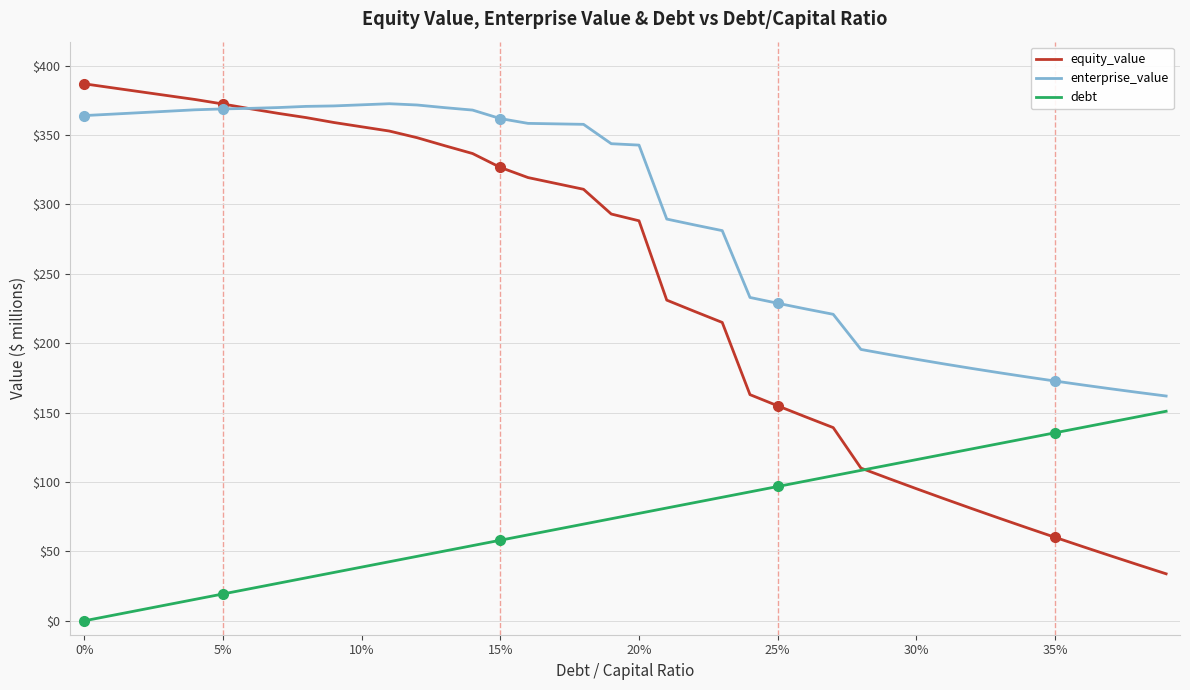

Which series has the largest total across all categories?

enterprise_value